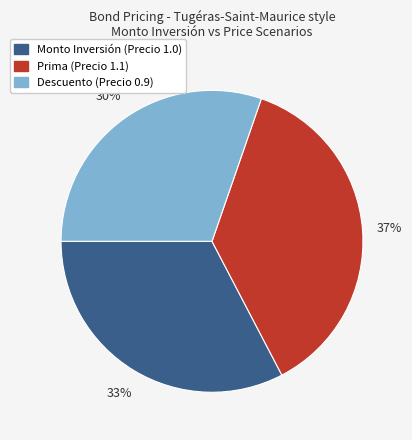

Count the number of slices in the pie.

3